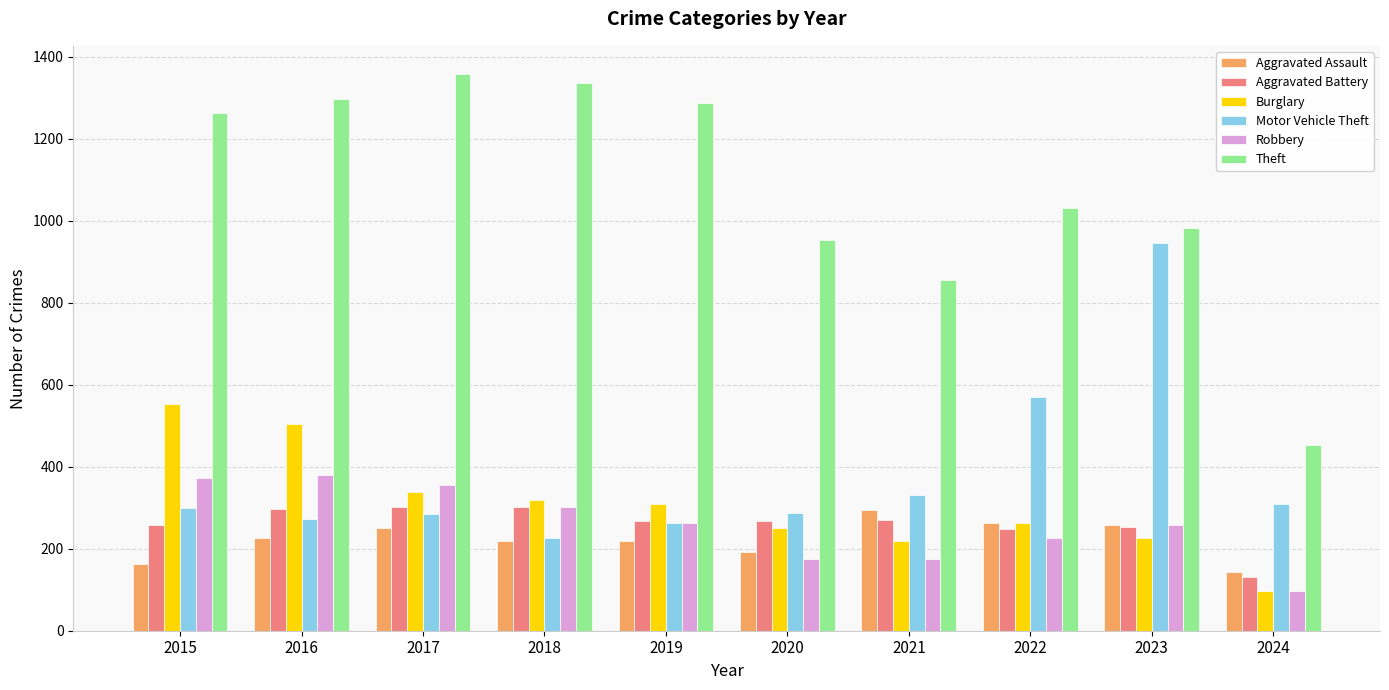

How many data points in Motor Vehicle Theft are less than 299?

5